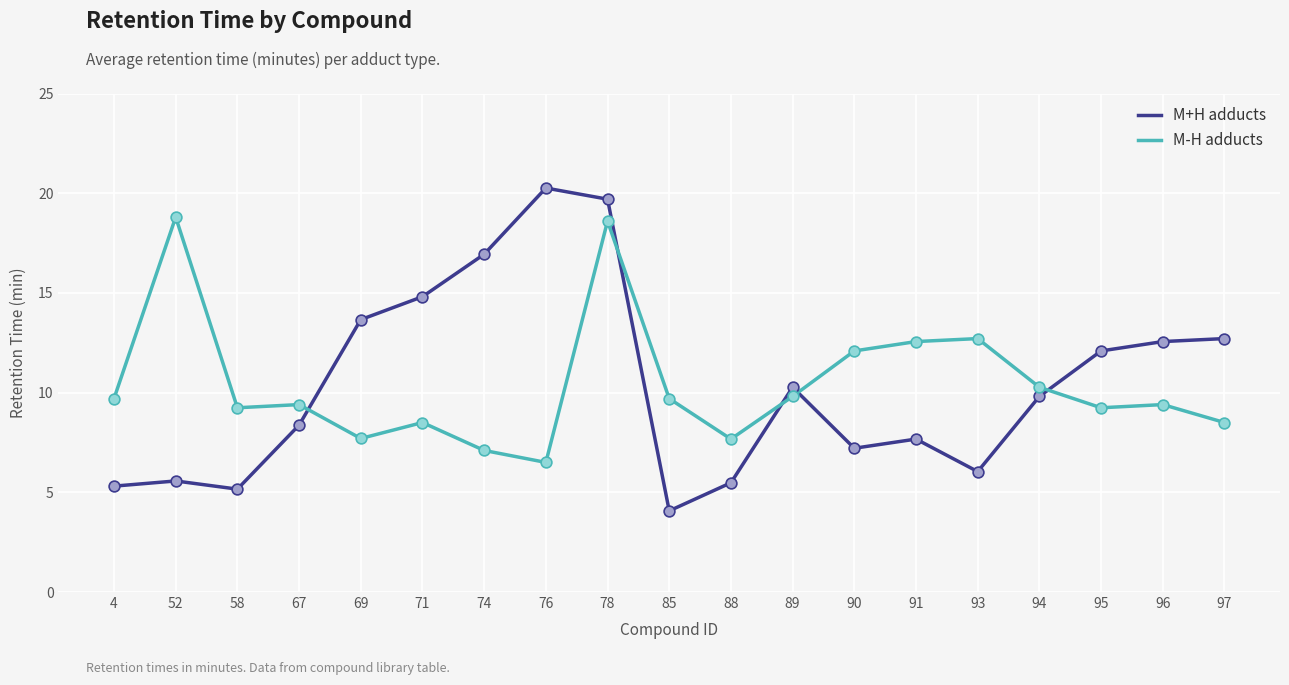

Which series changed the most between 58 and 97?

M+H adducts